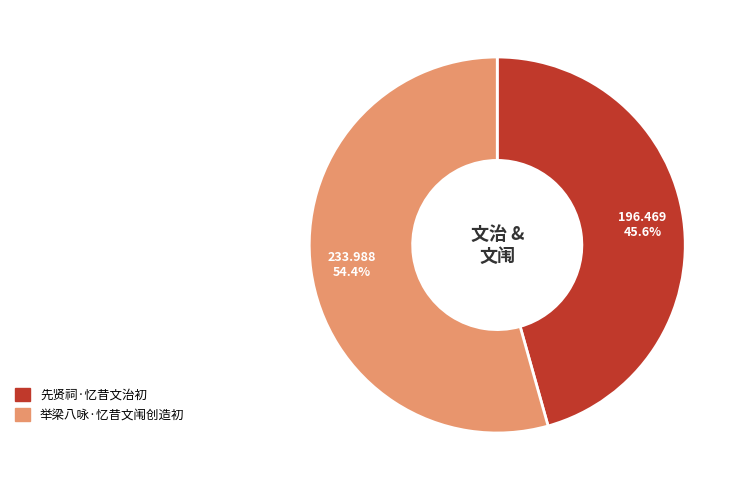

Between 举梁八咏·忆昔文闱创造初 and 先贤祠·忆昔文治初, which is larger?

举梁八咏·忆昔文闱创造初